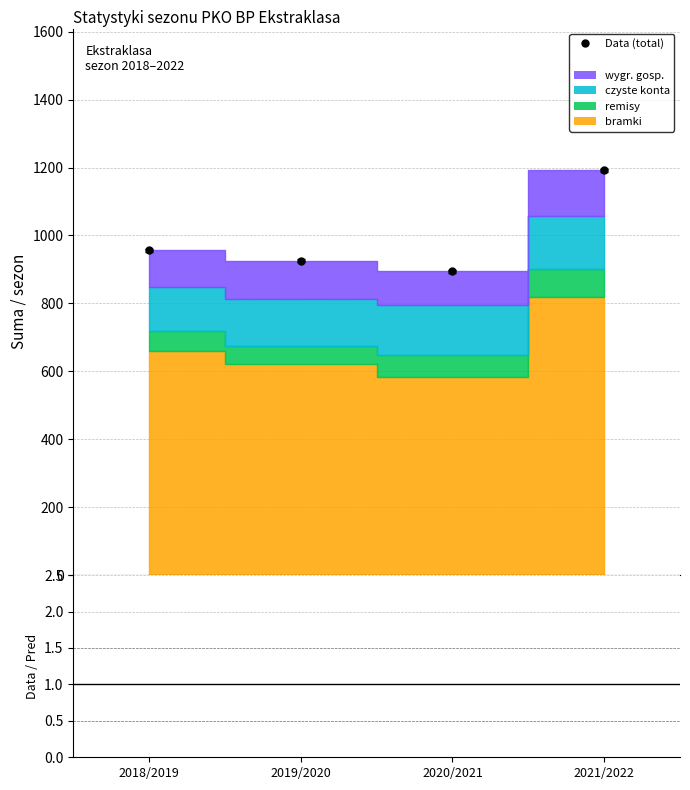

What is the label of the 4th point from the right?

2018/2019